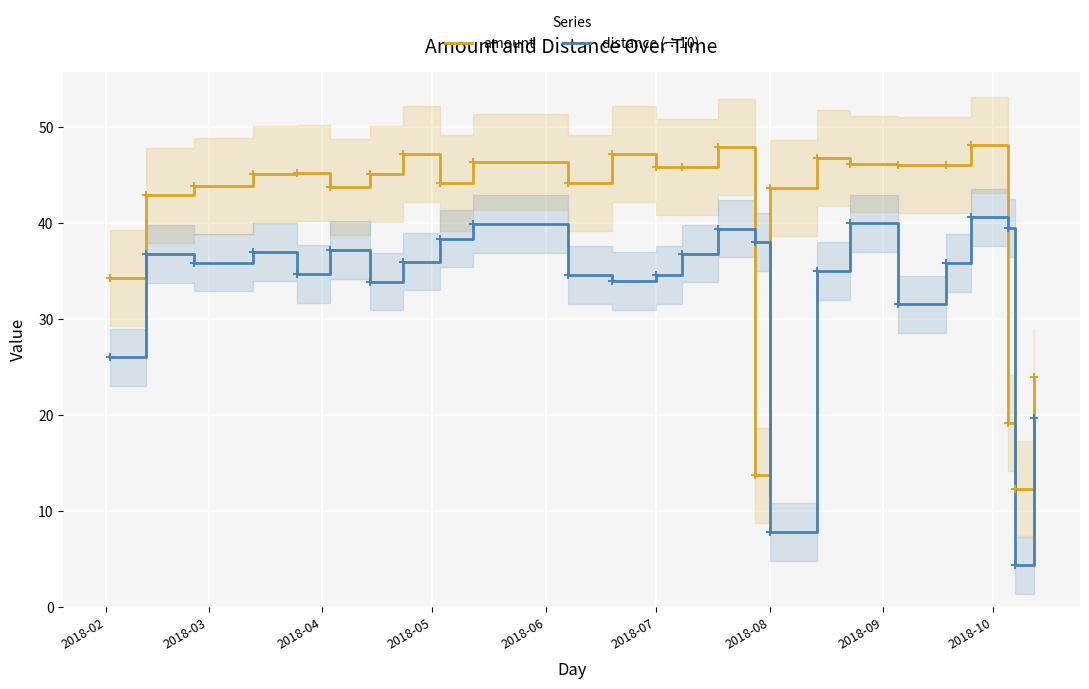

How many times do amount and distance (÷10) cross each other?

4